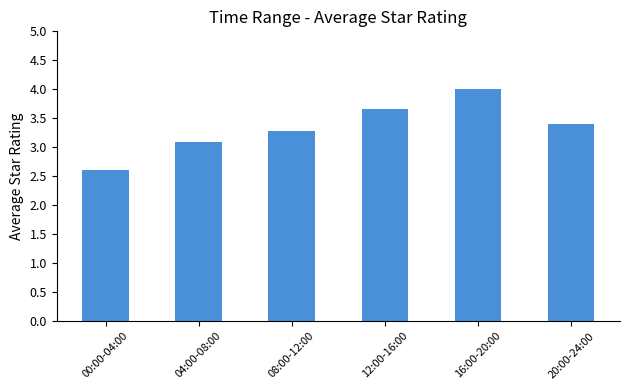

Is it true that the value at 00:00-04:00 is 2.6?

True